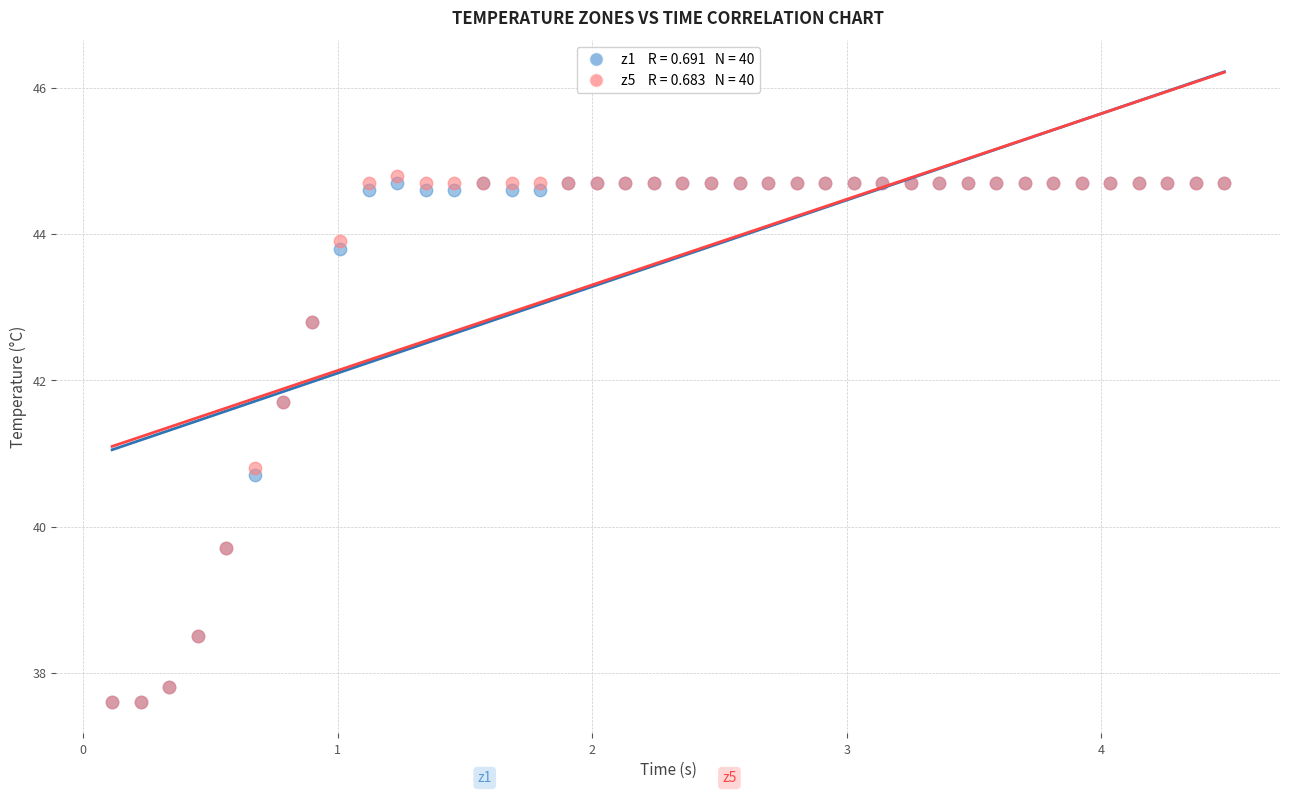

Across all series, what Y value is closest to 41?

40.8